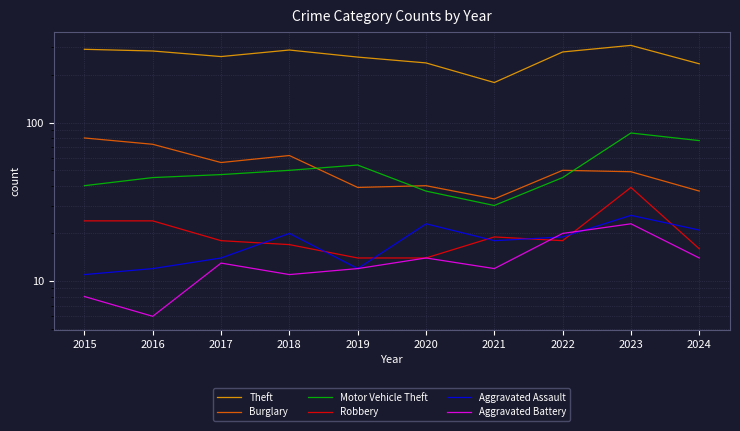

Which series has the largest total across all categories?

Theft